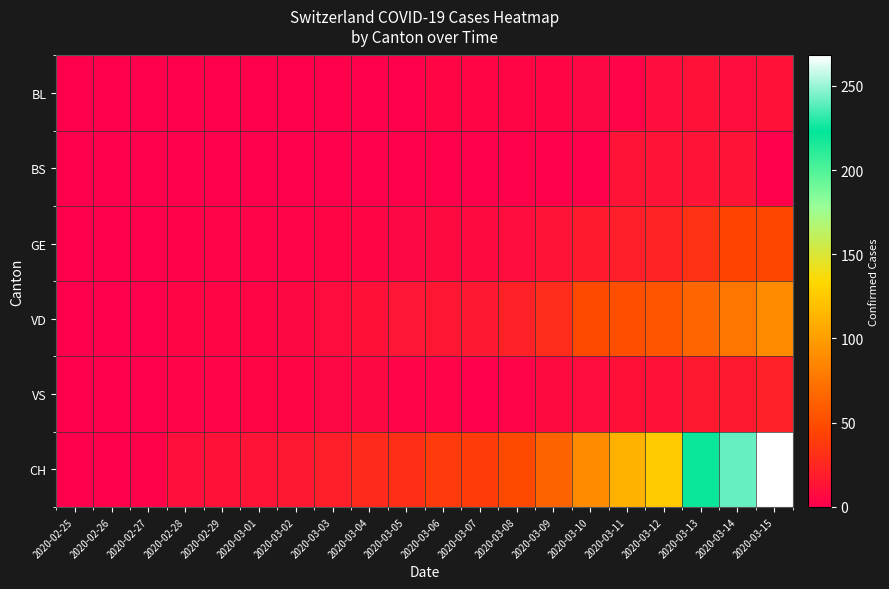

Reading left to right, what are all the values shown in this chart?

BL: 2020-02-25=0	2020-02-26=0	2020-02-27=0	2020-02-28=0	2020-02-29=1	2020-03-01=1	2020-03-02=1	2020-03-03=1	2020-03-04=1	2020-03-05=1	2020-03-06=4	2020-03-07=4	2020-03-08=4	2020-03-09=4	2020-03-10=5	2020-03-11=3	2020-03-12=9	2020-03-13=12	2020-03-14=8	2020-03-15=12
BS: 2020-02-25=0	2020-02-26=0	2020-02-27=0	2020-02-28=0	2020-02-29=0	2020-03-01=0	2020-03-02=0	2020-03-03=0	2020-03-04=0	2020-03-05=1	2020-03-06=1	2020-03-07=1	2020-03-08=1	2020-03-09=1	2020-03-10=1	2020-03-11=13	2020-03-12=13	2020-03-13=13	2020-03-14=13	2020-03-15=0
GE: 2020-02-25=0	2020-02-26=1	2020-02-27=1	2020-02-28=2	2020-02-29=3	2020-03-01=3	2020-03-02=3	2020-03-03=4	2020-03-04=4	2020-03-05=5	2020-03-06=7	2020-03-07=7	2020-03-08=9	2020-03-09=13	2020-03-10=18	2020-03-11=20	2020-03-12=23	2020-03-13=33	2020-03-14=43	2020-03-15=46
VD: 2020-02-25=0	2020-02-26=0	2020-02-27=0	2020-02-28=4	2020-02-29=4	2020-03-01=4	2020-03-02=6	2020-03-03=8	2020-03-04=11	2020-03-05=14	2020-03-06=15	2020-03-07=16	2020-03-08=22	2020-03-09=29	2020-03-10=48	2020-03-11=51	2020-03-12=55	2020-03-13=65	2020-03-14=75	2020-03-15=90
VS: 2020-02-25=0	2020-02-26=0	2020-02-27=0	2020-02-28=3	2020-02-29=3	2020-03-01=4	2020-03-02=4	2020-03-03=5	2020-03-04=6	2020-03-05=3	2020-03-06=3	2020-03-07=0	2020-03-08=3	2020-03-09=7	2020-03-10=8	2020-03-11=11	2020-03-12=12	2020-03-13=17	2020-03-14=17	2020-03-15=22
CH: 2020-02-25=0	2020-02-26=1	2020-02-27=2	2020-02-28=10	2020-02-29=12	2020-03-01=13	2020-03-02=16	2020-03-03=20	2020-03-04=28	2020-03-05=31	2020-03-06=38	2020-03-07=39	2020-03-08=48	2020-03-09=64	2020-03-10=90	2020-03-11=111	2020-03-12=126	2020-03-13=220	2020-03-14=241	2020-03-15=268